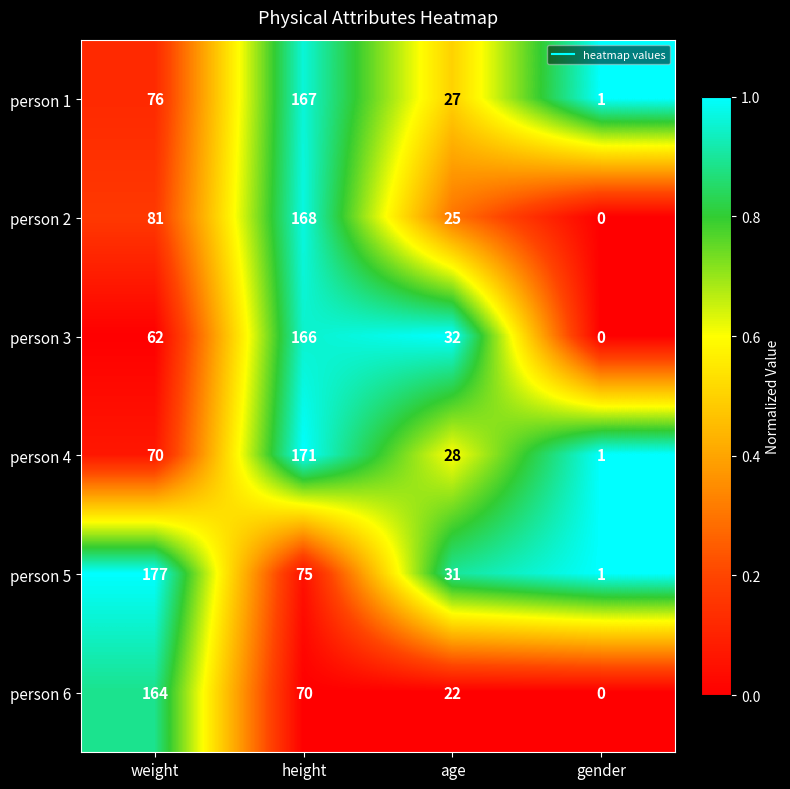

How many data points does each series have?

4